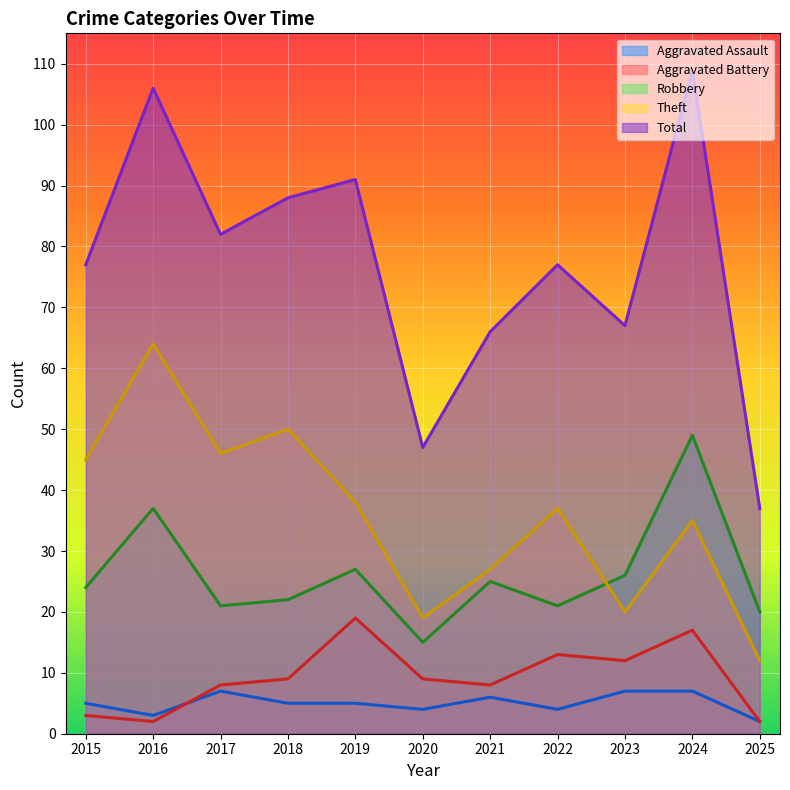

How many interior local peaks does the Aggravated Assault series have?

2